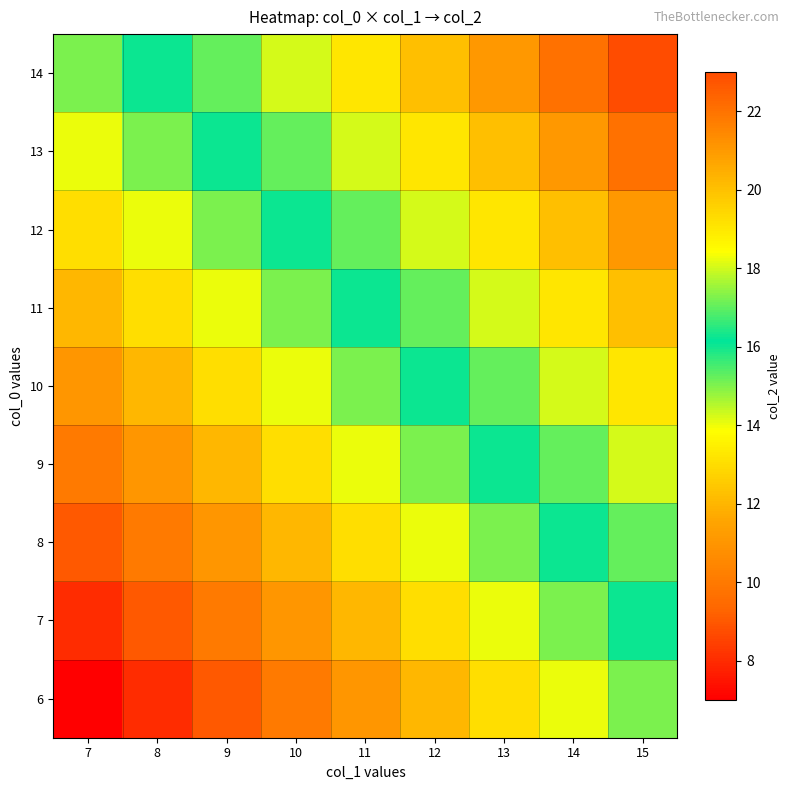

Which label corresponds to the smallest value in the chart?

7